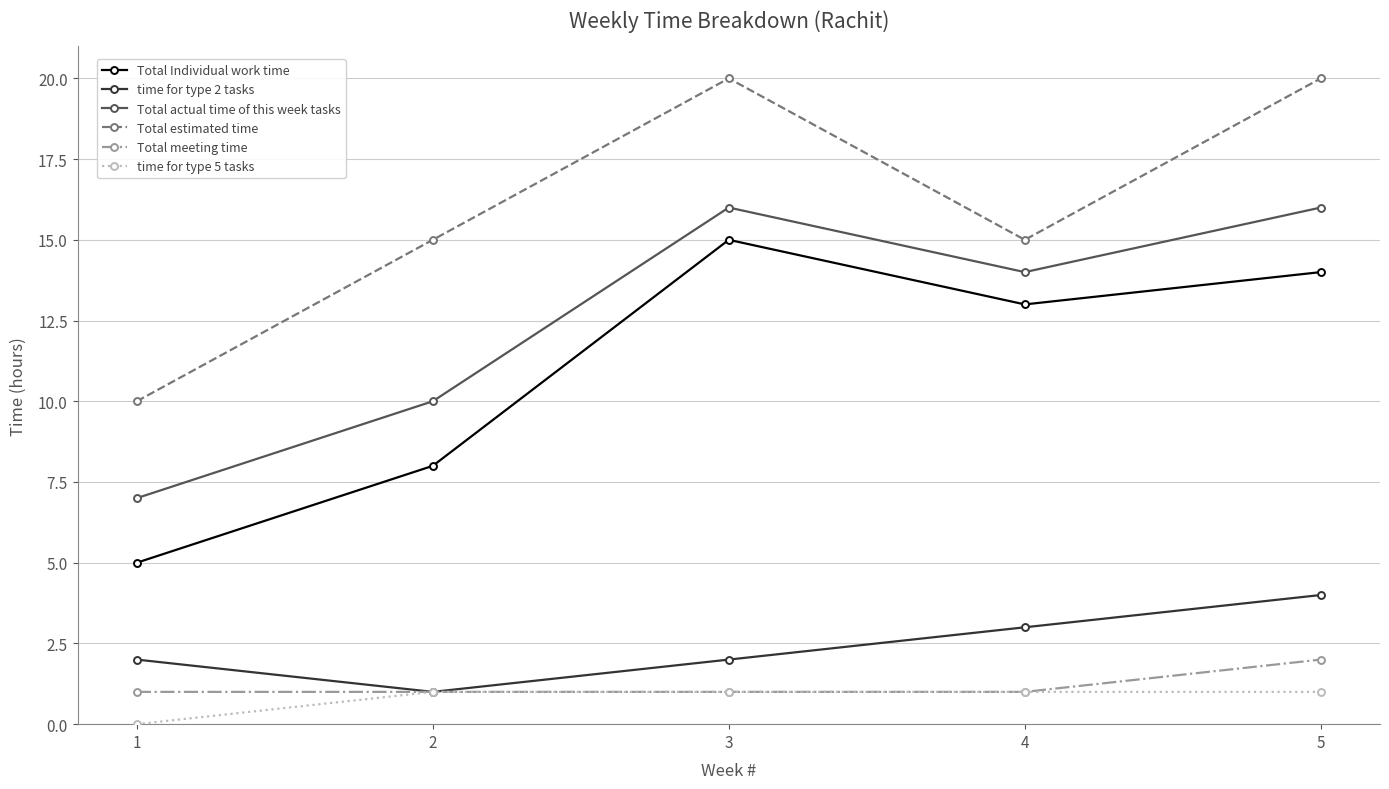

True or false: Total actual time of this week tasks has more than 2 interior local peaks.

False